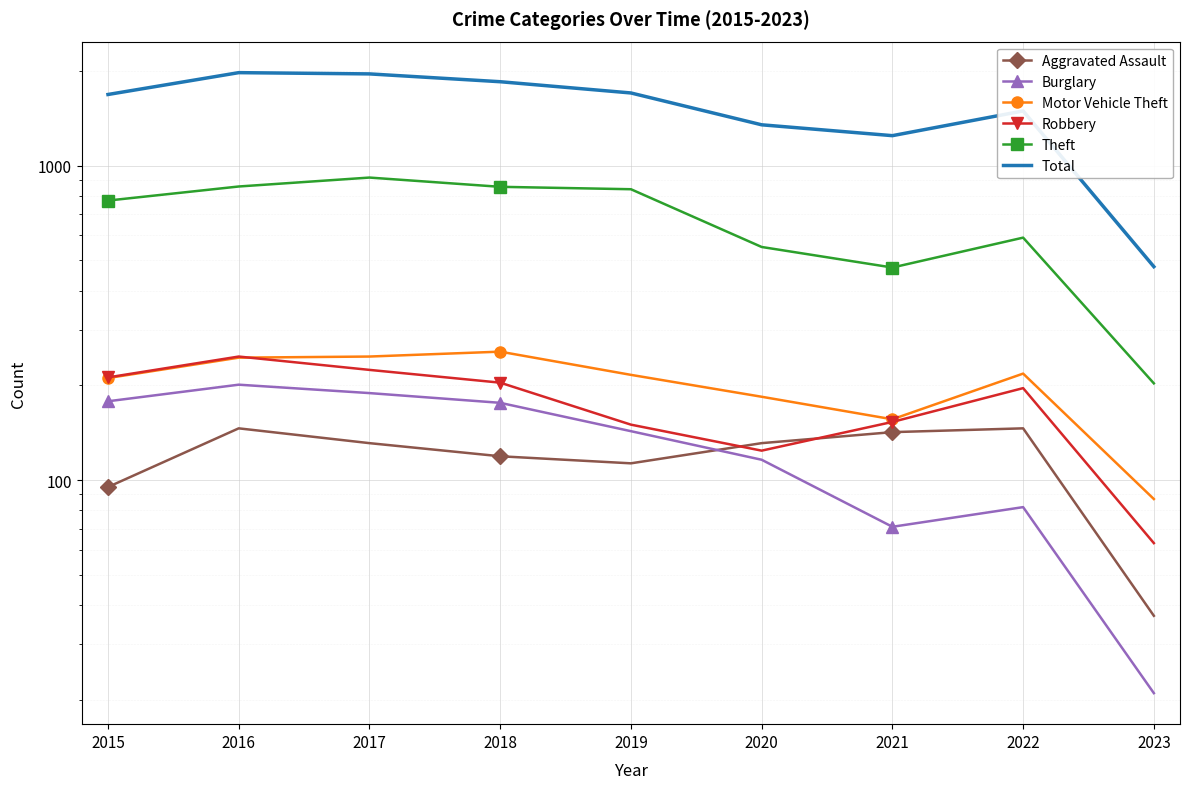

What is the minimum value shown in the chart?

21